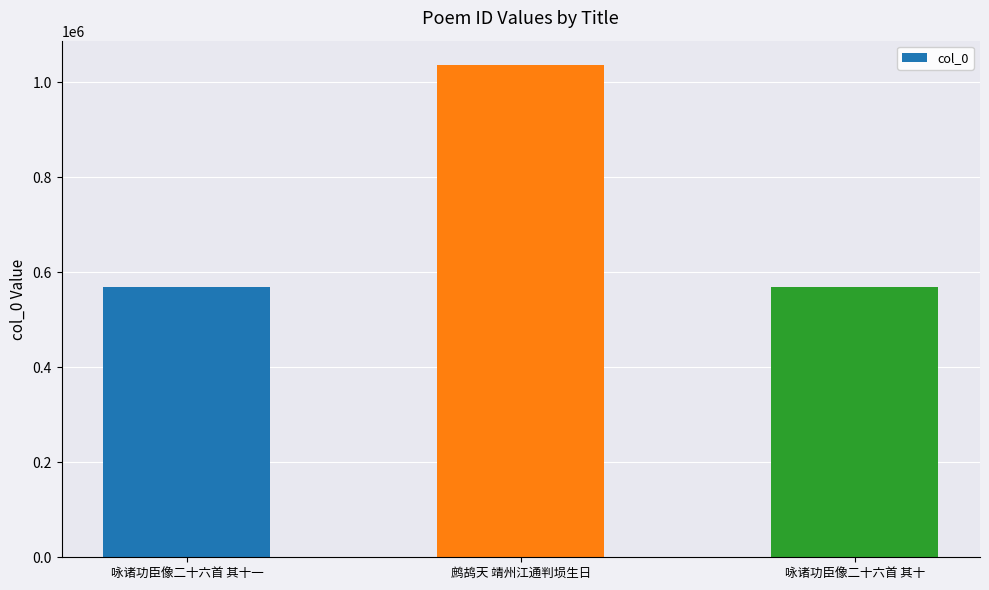

Is it true that the value at 咏诸功臣像二十六首 其十一 is 569071?

True